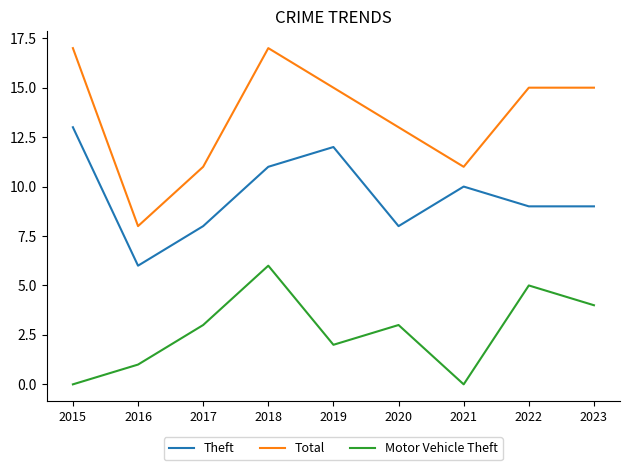

Is the value of Total at 2019 greater than the value of Theft at 2021?

Yes